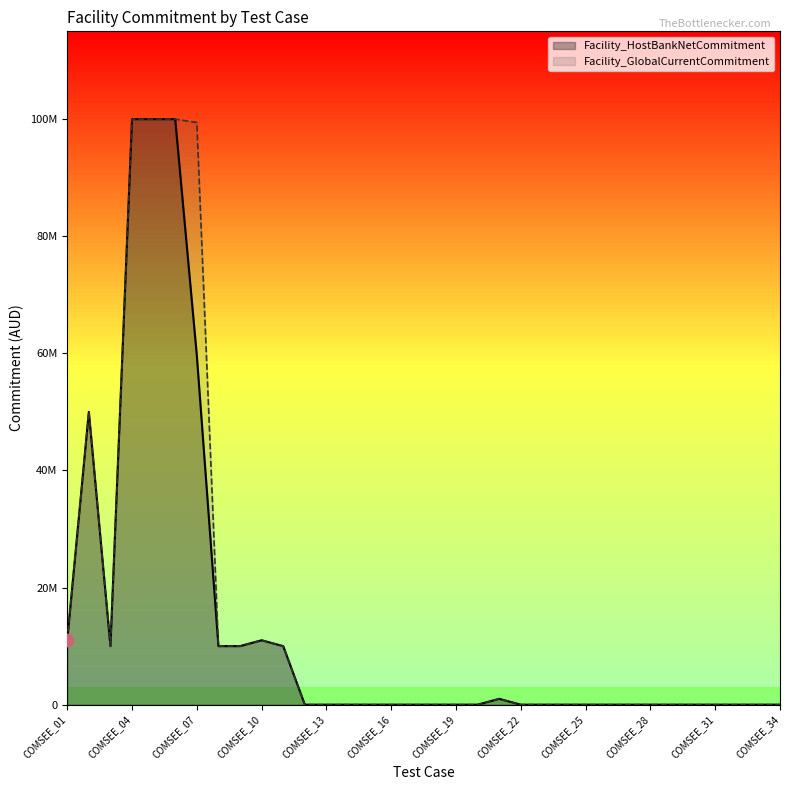

At how many categories does at least one series exceed 63289909?

4